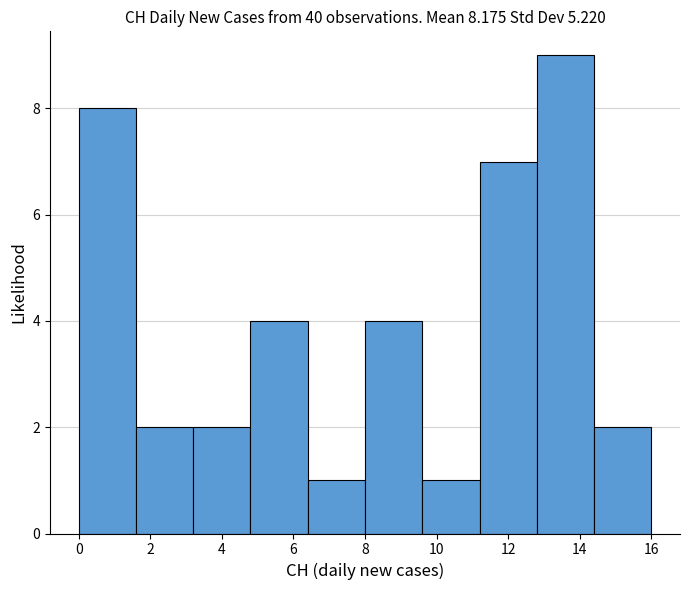

Reading left to right, transcribe this chart: for each bar, give the range it covers on the x-axis and its height. The values are not printed on the chart, so give them approximately, as read against the axis.

0.0 to 1.6: 8
1.6 to 3.2: 2
3.2 to 4.8: 2
4.8 to 6.4: 4
6.4 to 8.0: 1
8.0 to 9.6: 4
9.6 to 11.2: 1
11.2 to 12.8: 7
12.8 to 14.4: 9
14.4 to 16.0: 2